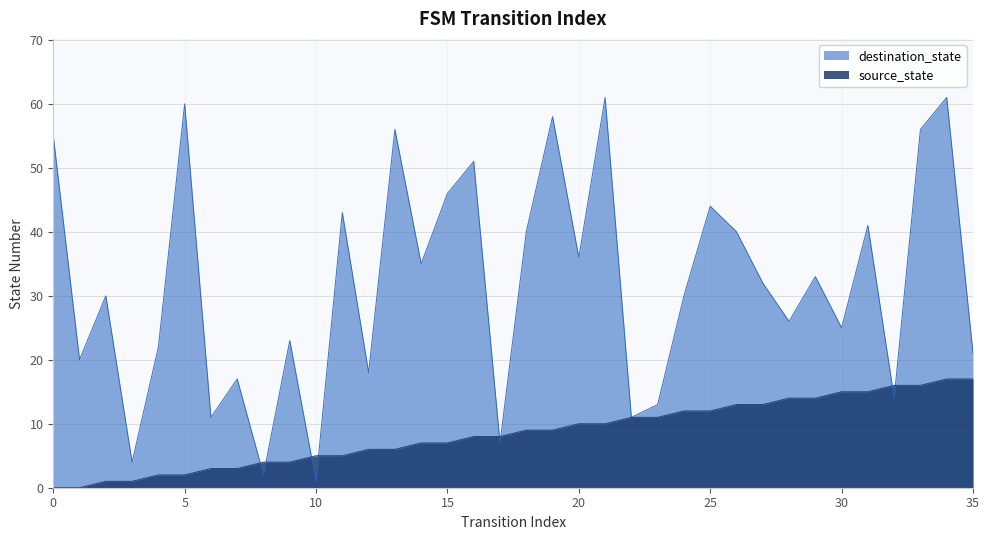

At which category is the sum across all series the highest?

34